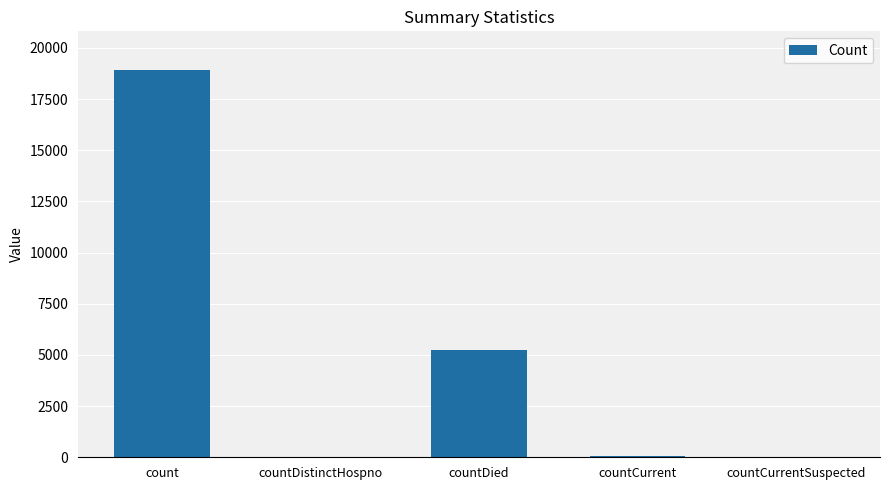

What is the difference between the values at countCurrent and countDied?

5184